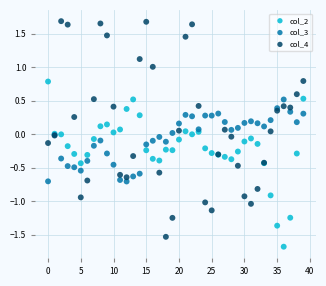

Which series contains the highest Y value?

col_4